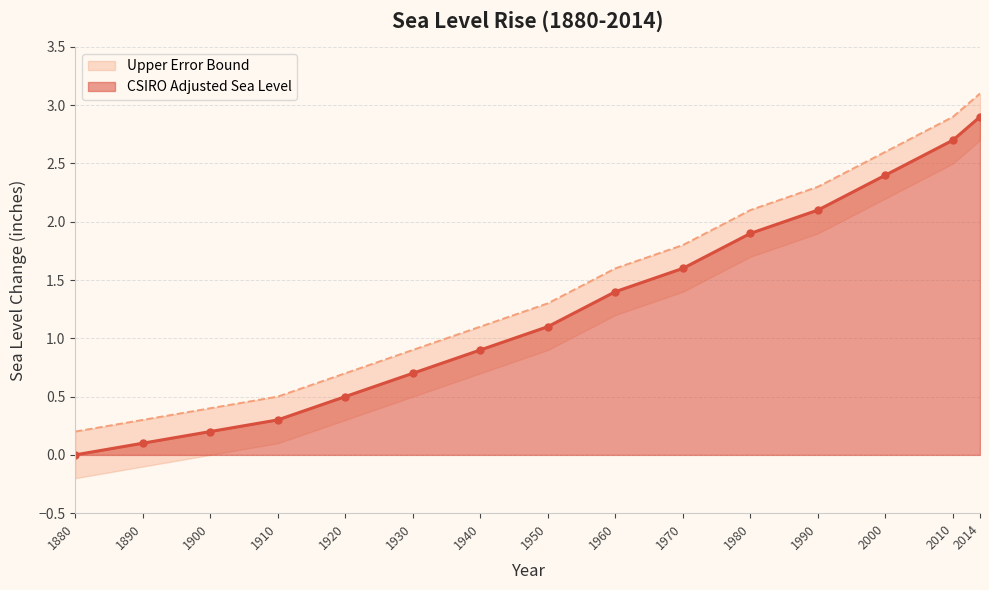

What is the difference between the highest and lowest values at 1970?

0.2